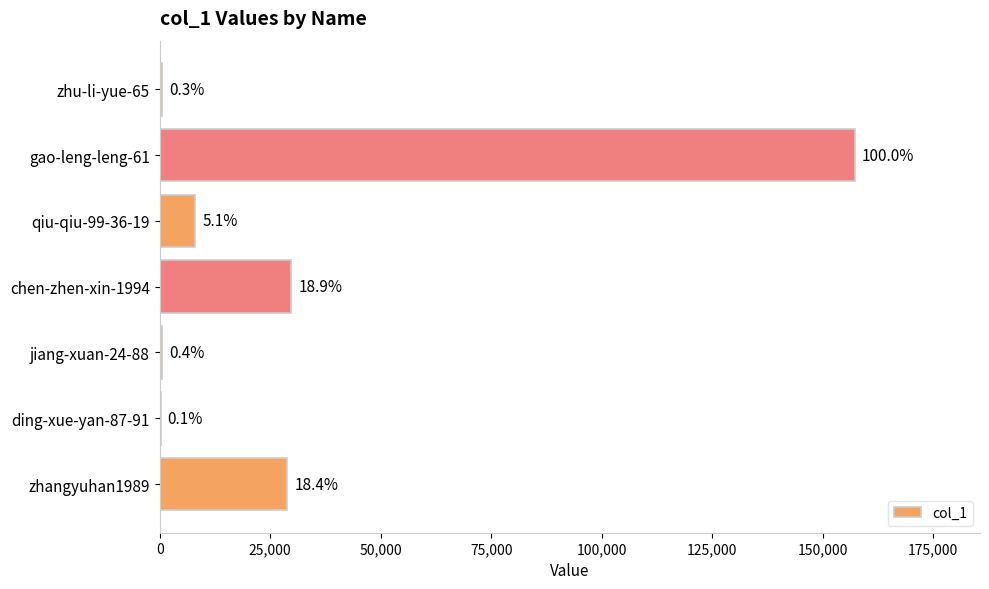

How many series are shown in this chart?

1